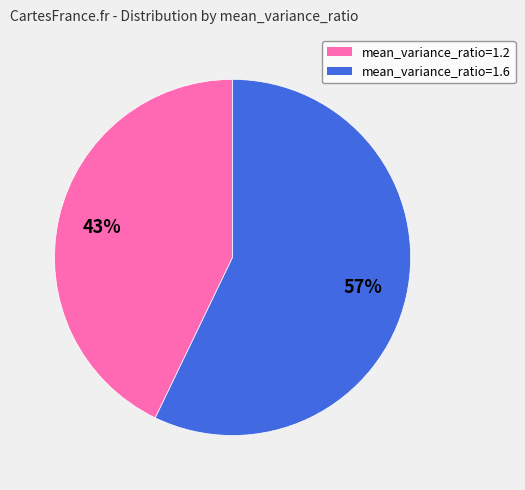

Which has a higher value, mean_variance_ratio=1.2 or mean_variance_ratio=1.6?

mean_variance_ratio=1.6